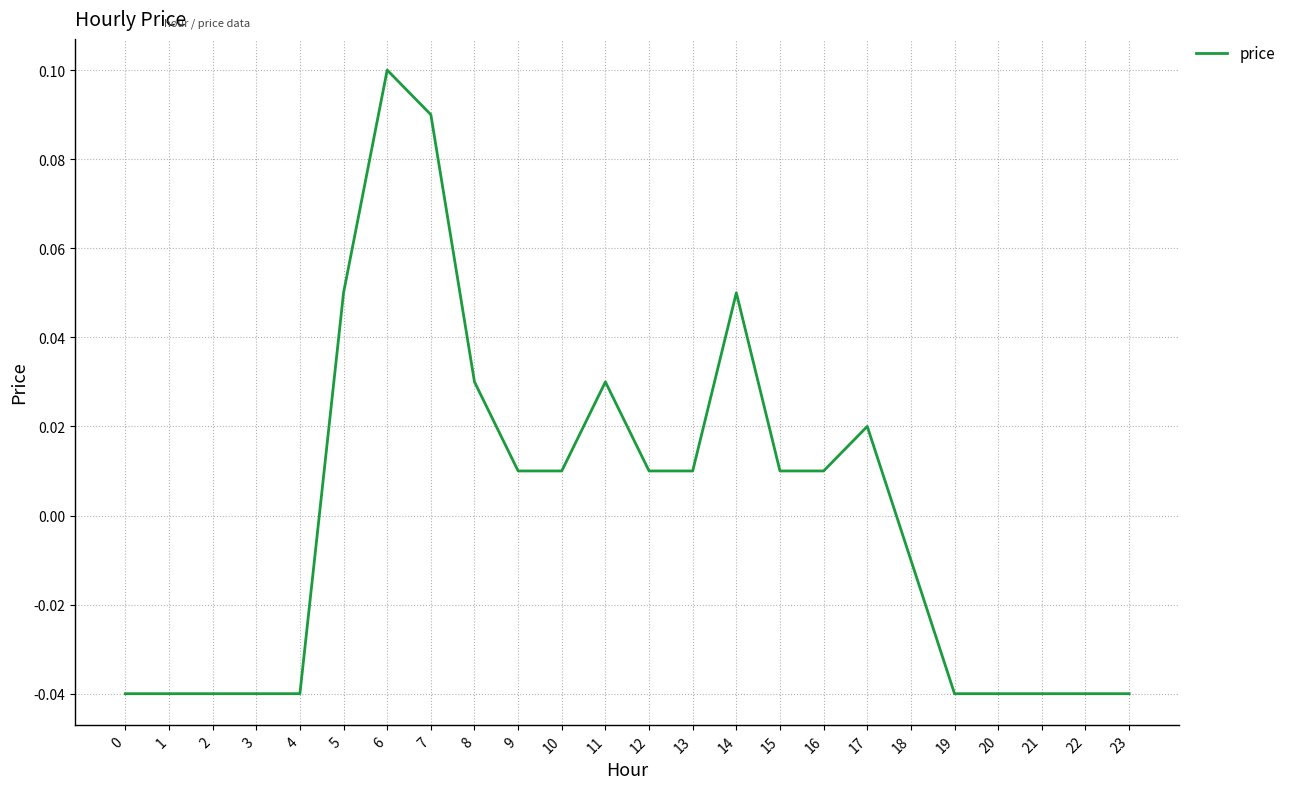

Which label corresponds to the largest value in the chart?

6